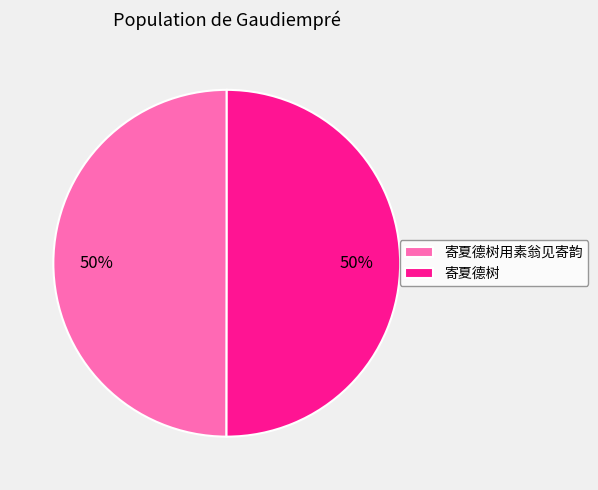

What is the ratio of the value at 寄夏德树用素翁见寄韵 to the value at 寄夏德树?

1.0